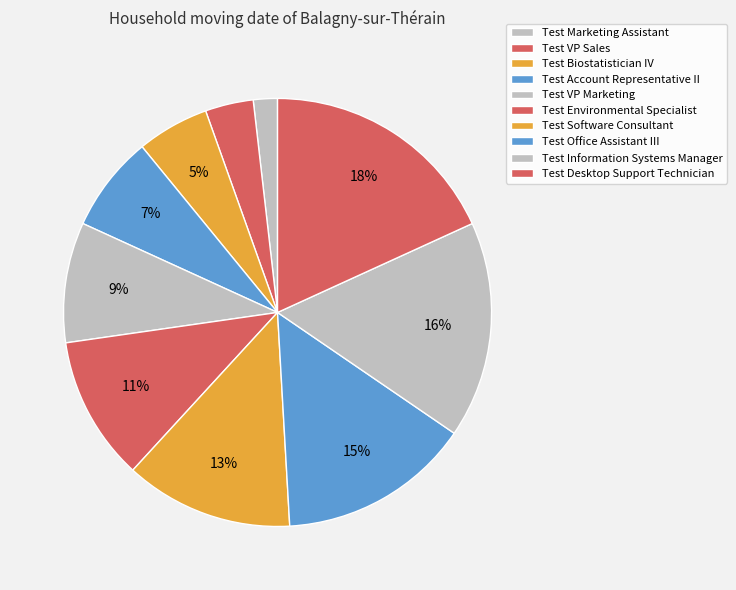

Count the number of slices in the pie.

10